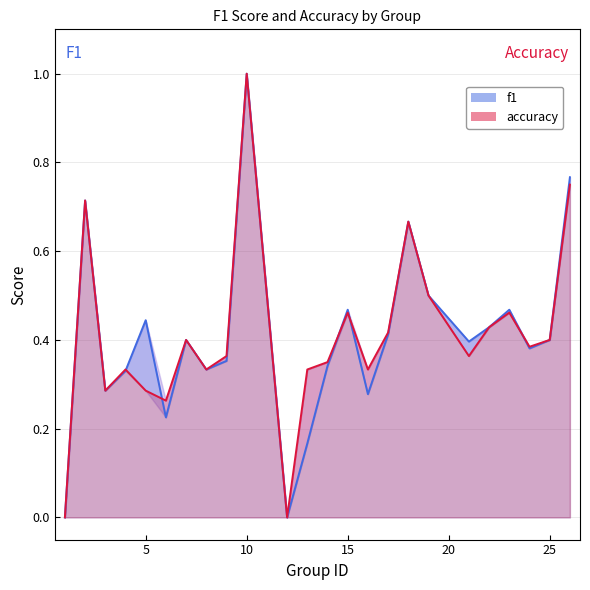

At how many categories does at least one series exceed 0?

22